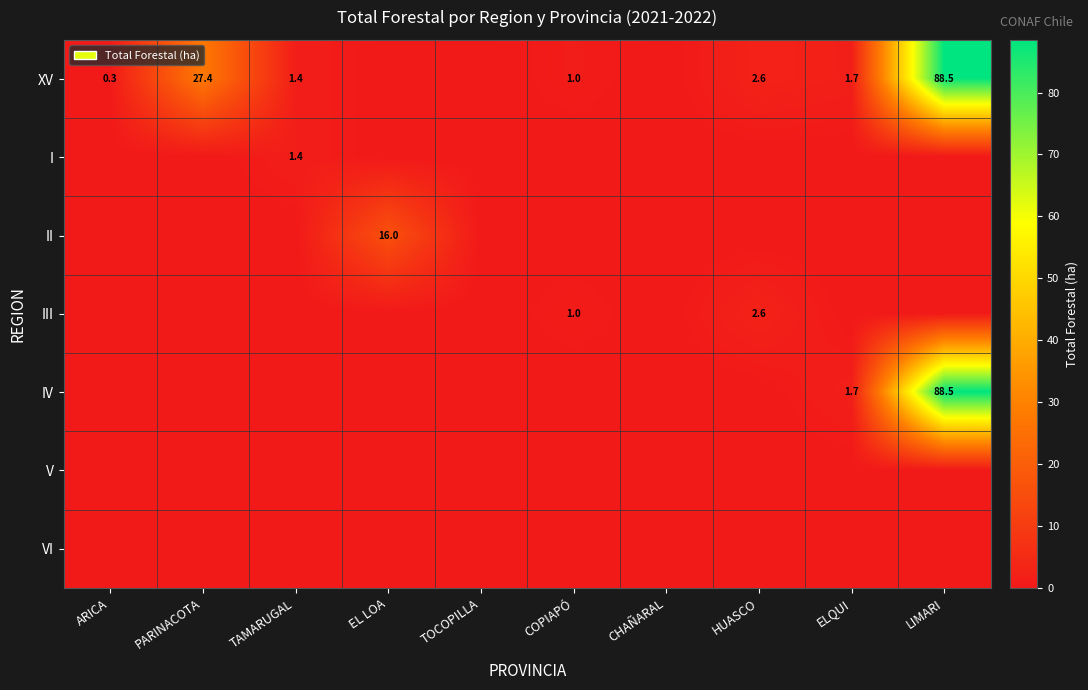

Is it true that III equals 3.5 at HUASCO?

False